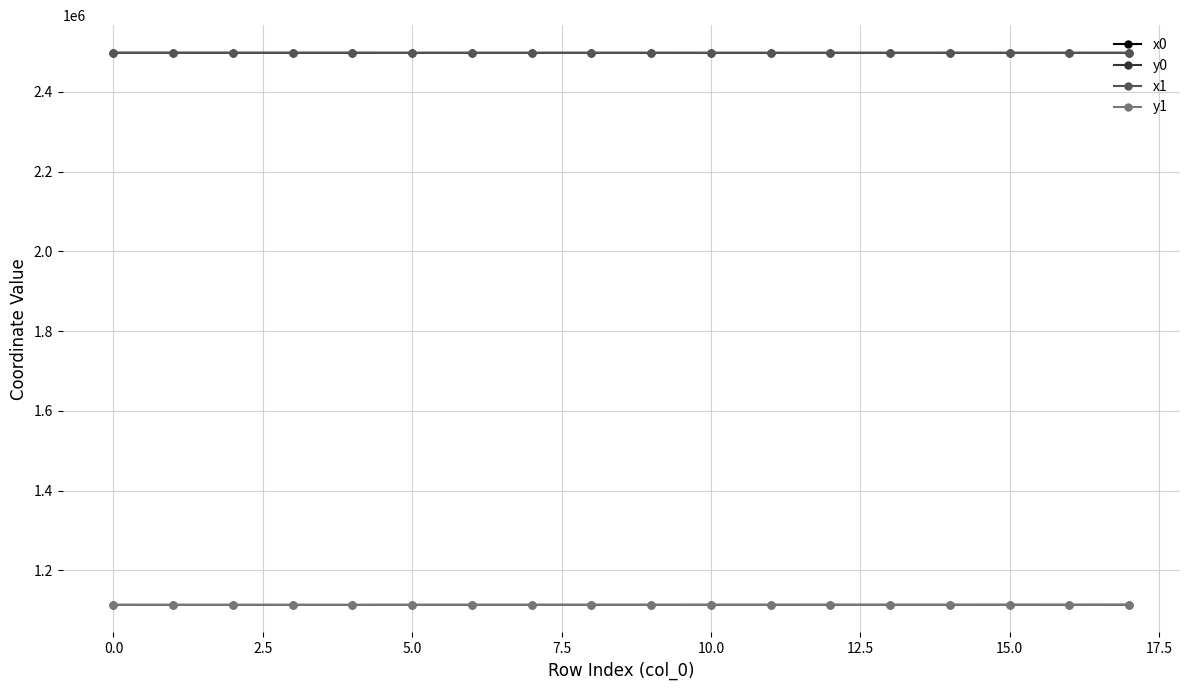

At how many categories does at least one series exceed 1631626?

18